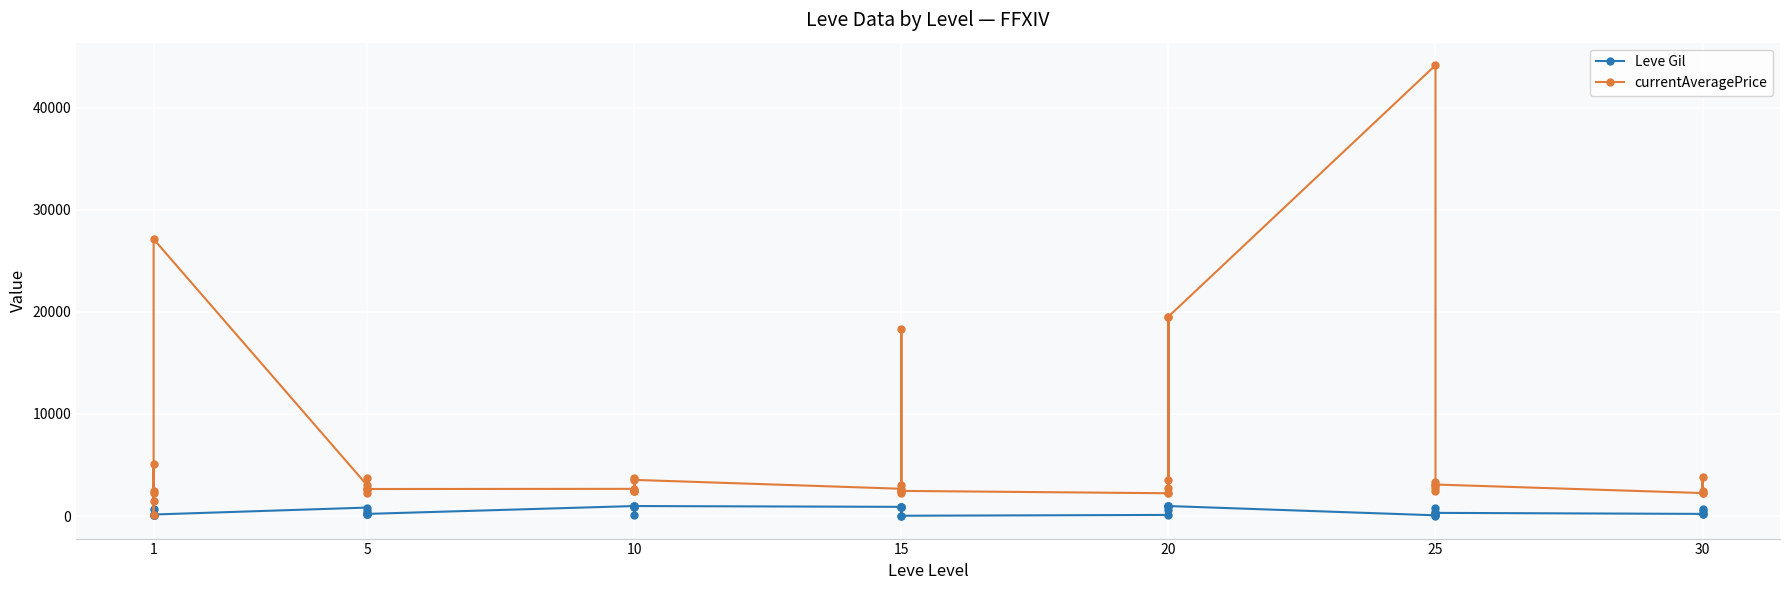

Is it true that currentAveragePrice equals 2226.0 at 1?

True